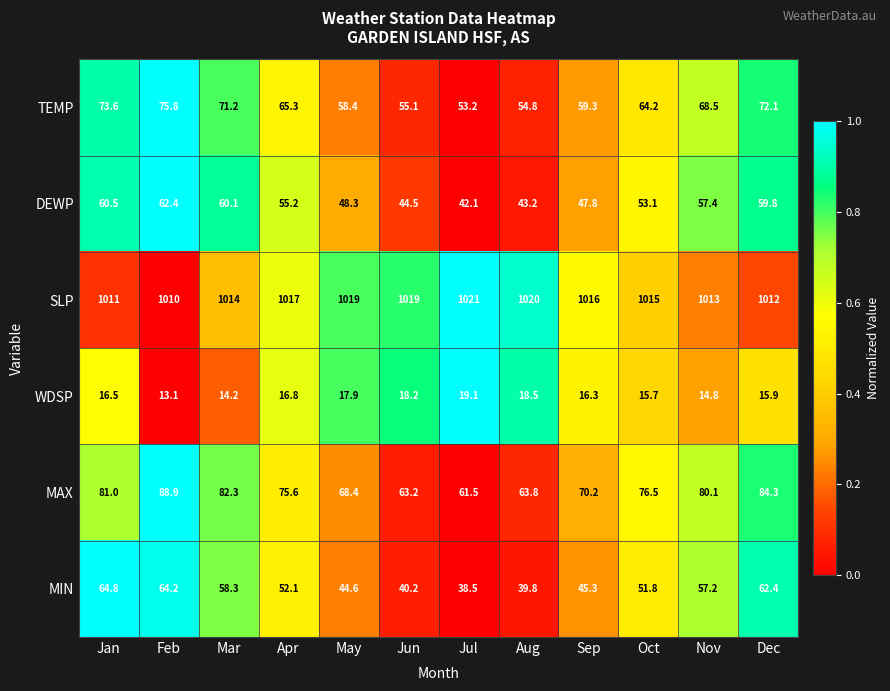

How many series are shown in this chart?

6